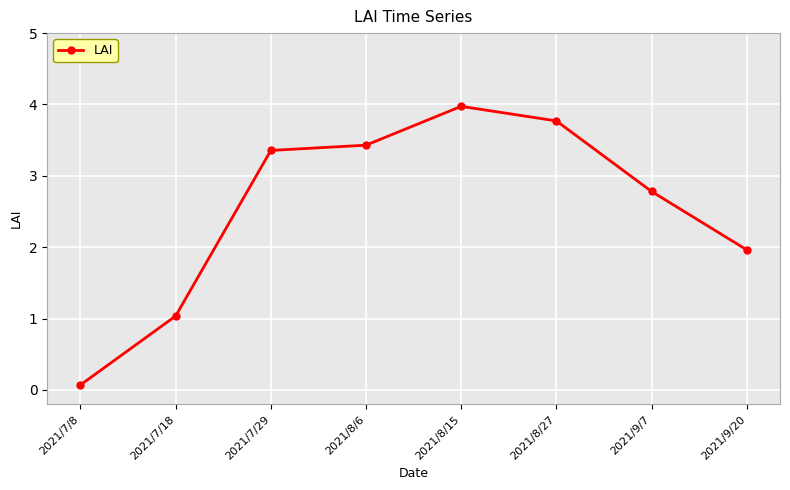

List the labels in order of value, largest first.

2021/8/15, 2021/8/27, 2021/8/6, 2021/7/29, 2021/9/7, 2021/9/20, 2021/7/18, 2021/7/8